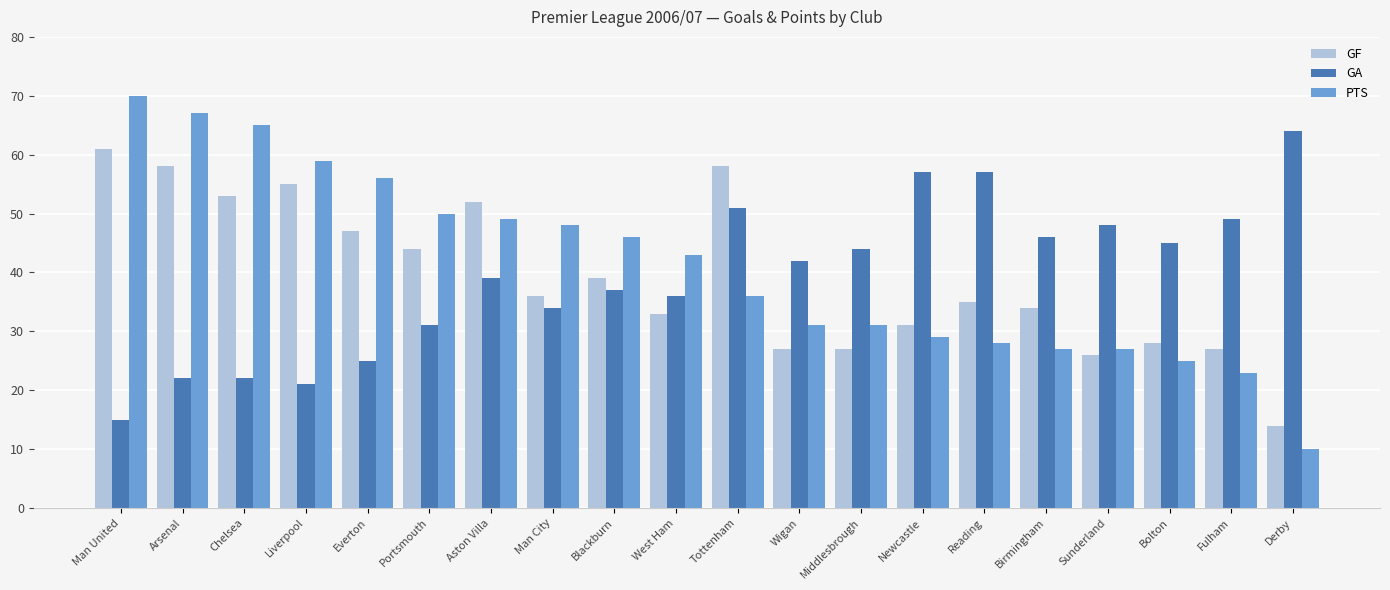

At how many categories does at least one series exceed 36?

20